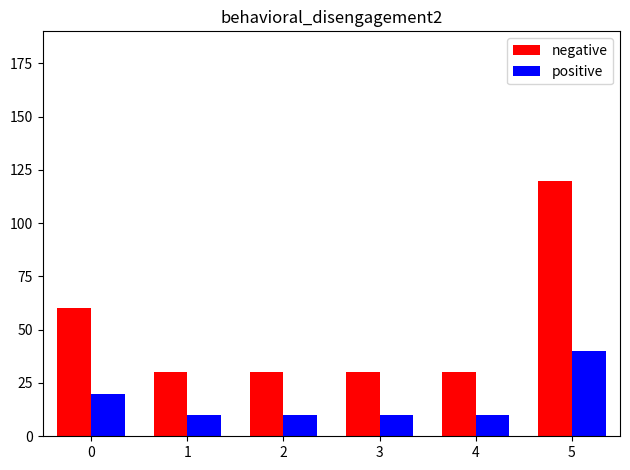

Read the negative value at 4.

30